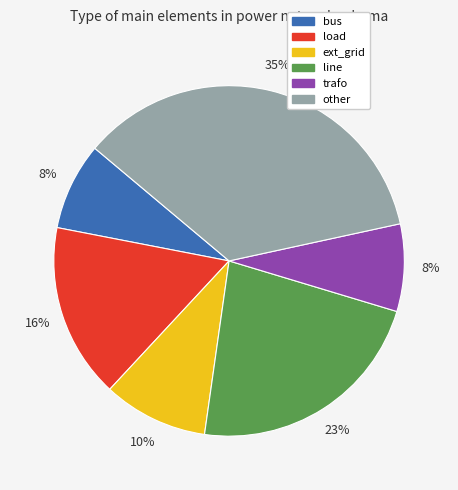

Count the number of slices in the pie.

6